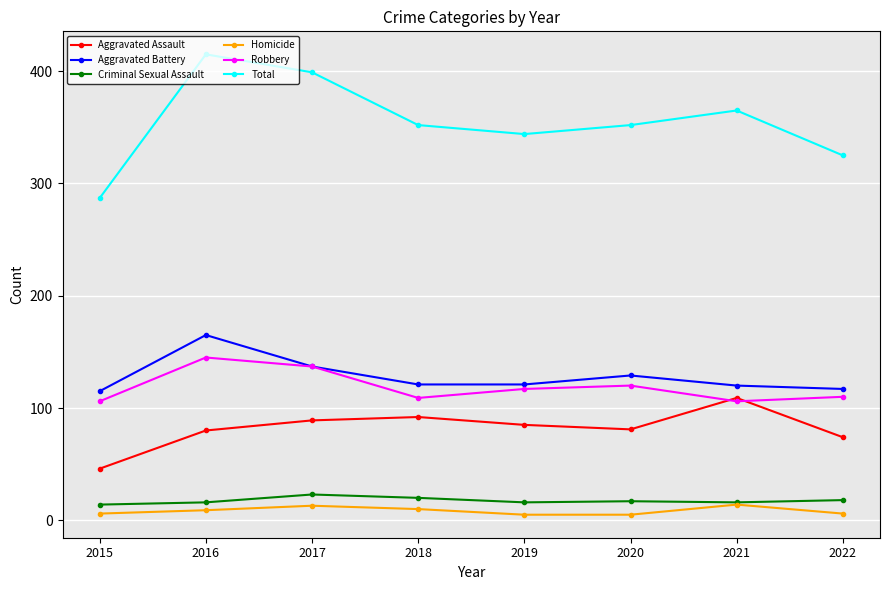

Where is the first local maximum for Aggravated Battery?

2016